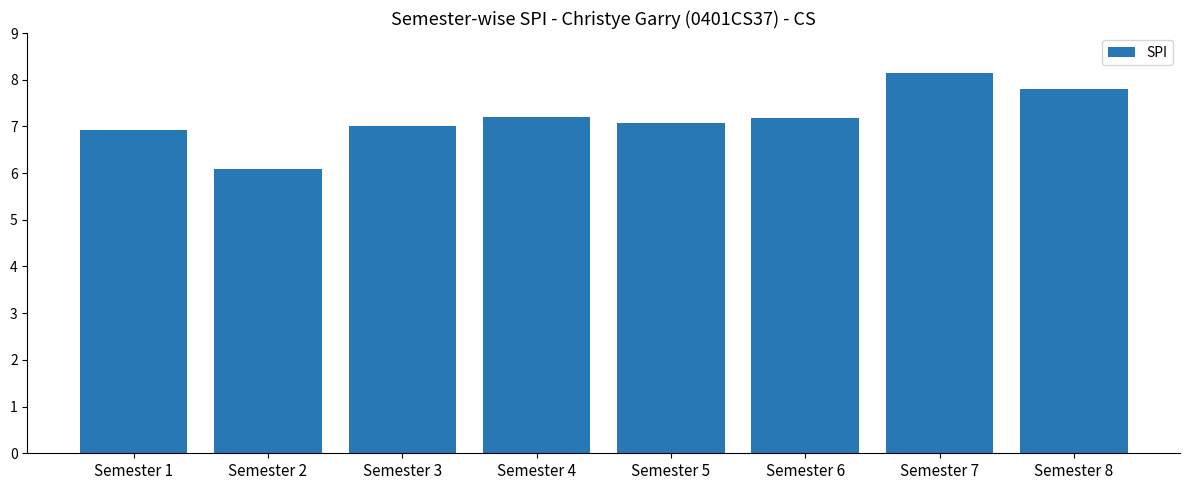

What is the ratio of the value at Semester 7 to the value at Semester 8?

1.0